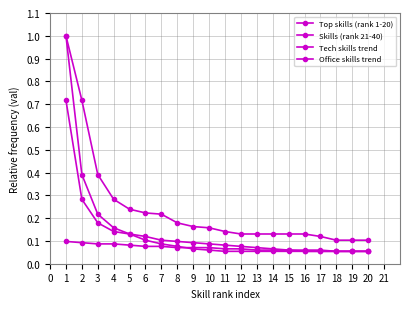

Count the number of categories in the chart.

20